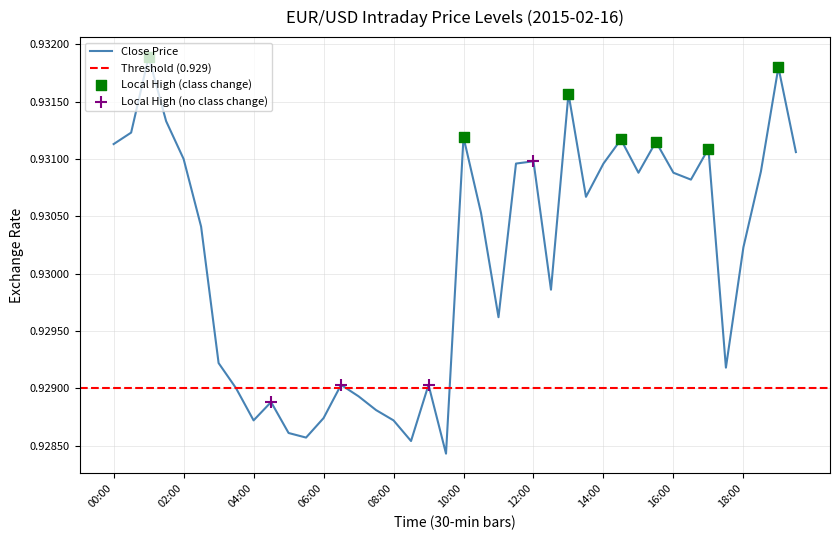

True or false: Close Price has a value of 0.3 at 10:00.

False